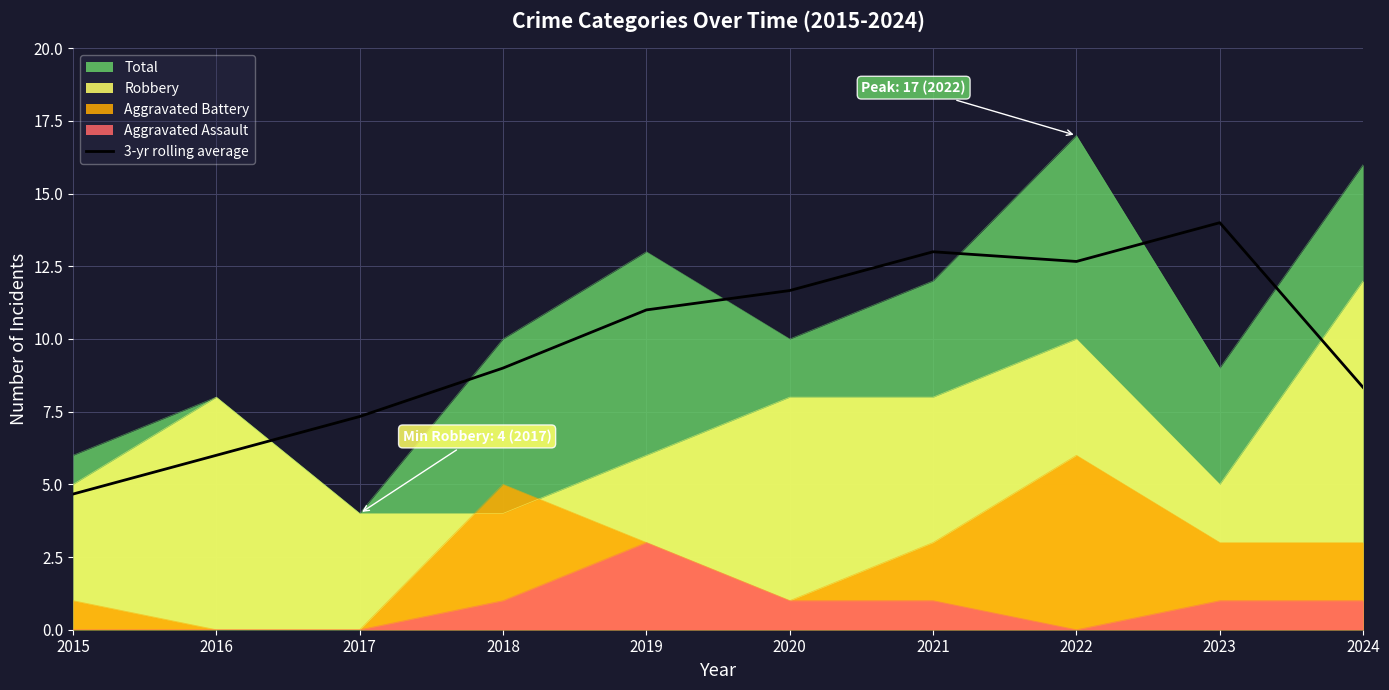

Approximately how many times larger is the value at 2018 compared to 2022?

0.7